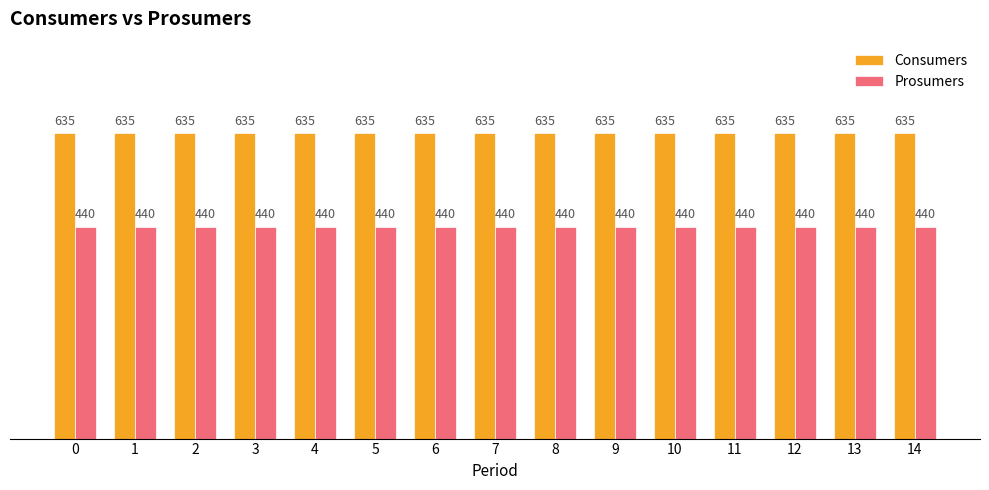

Reading left to right, extract all data points from this chart.

Consumers: 635	635	635	635	635	635	635	635	635	635	635	635	635	635	635
Prosumers: 440	440	440	440	440	440	440	440	440	440	440	440	440	440	440